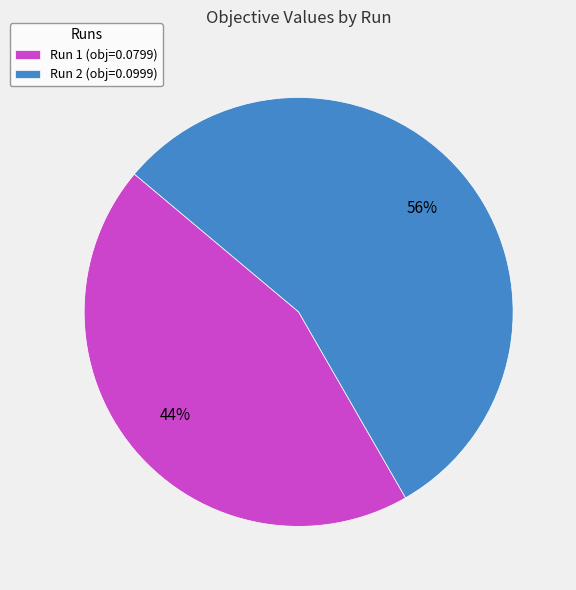

True or false: Run 2 accounts for 56% of the total.

True